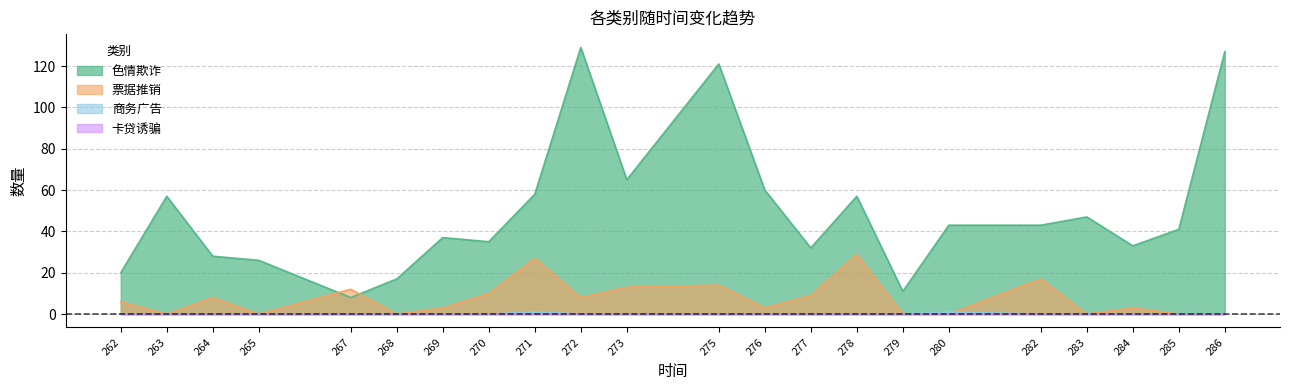

At which category does 商务广告 reach its first local peak?

271